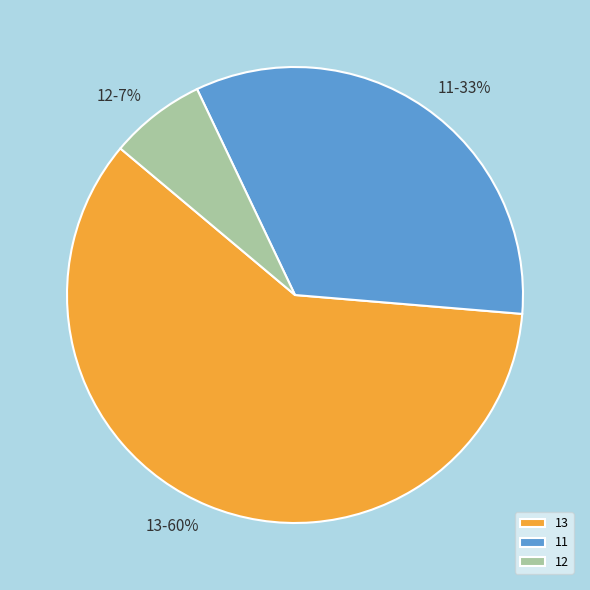

Between 11 and 12, which is larger?

11